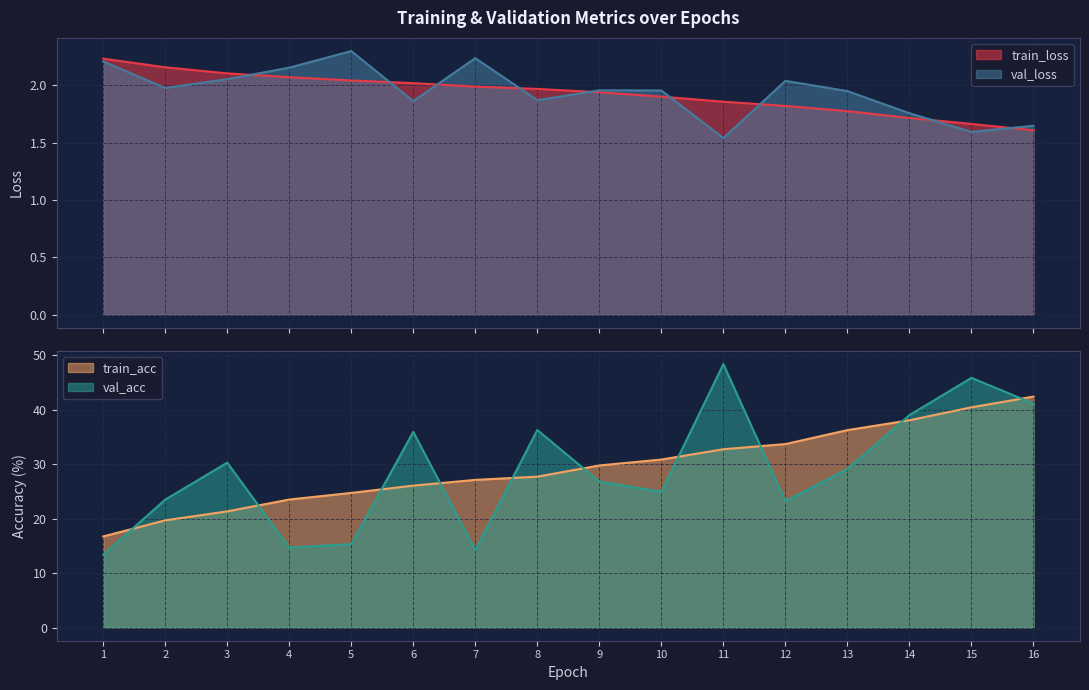

At 1, list the series in order from smallest to largest.

val_loss, train_loss, val_acc, train_acc